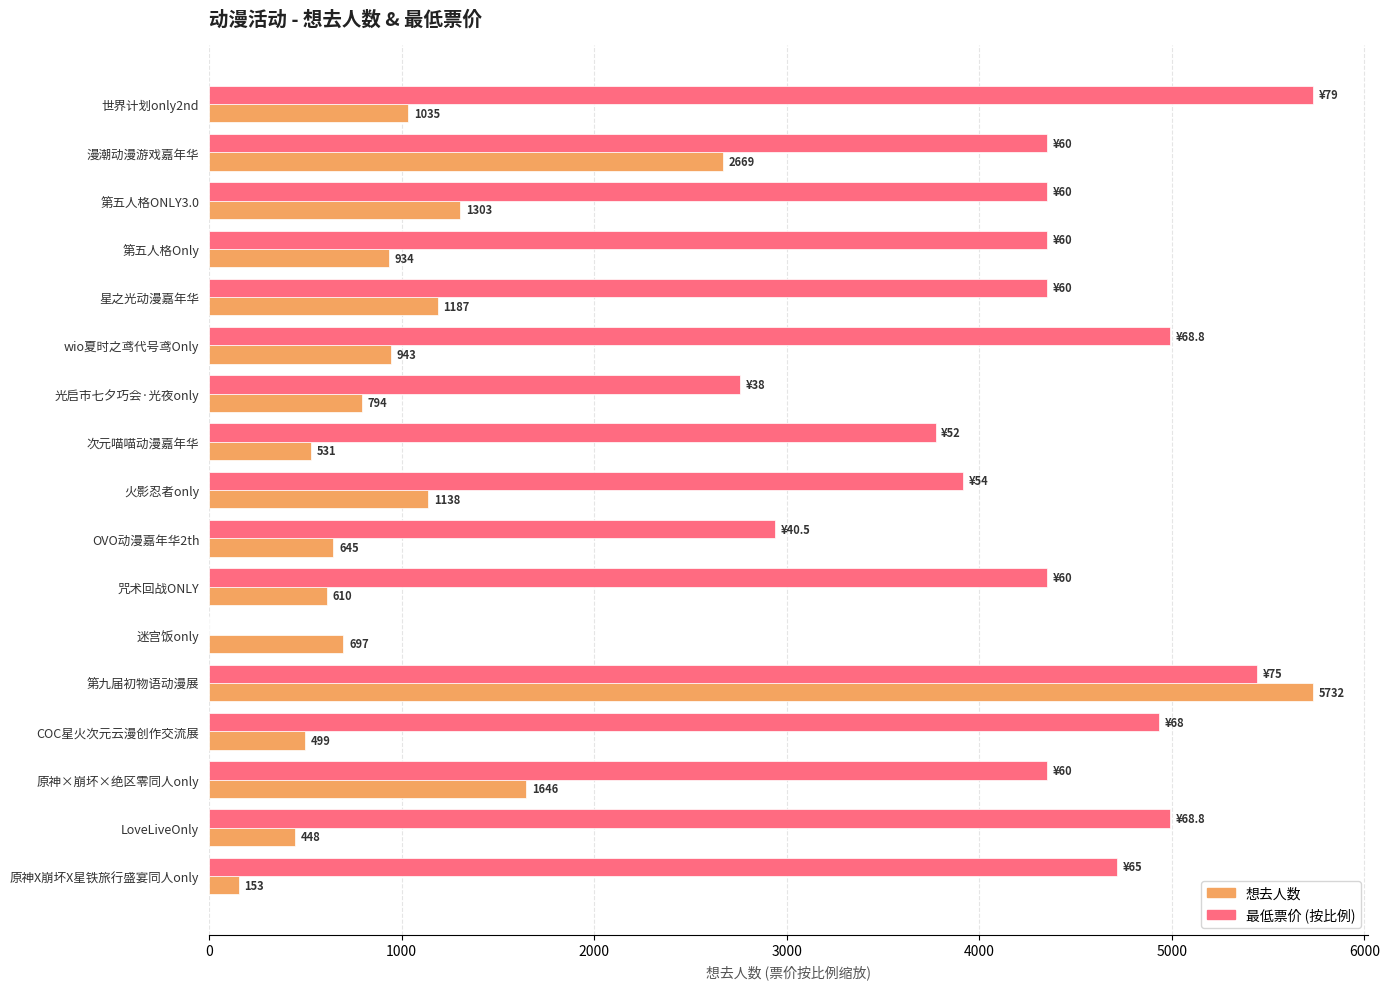

At which category is the sum across all series the highest?

第九届初物语动漫展